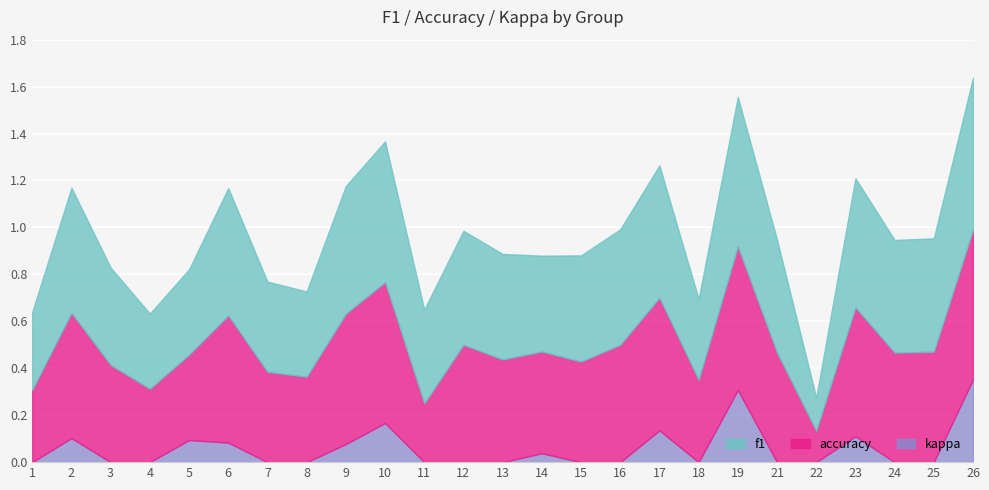

What is the sum of all f1 values?

11.4